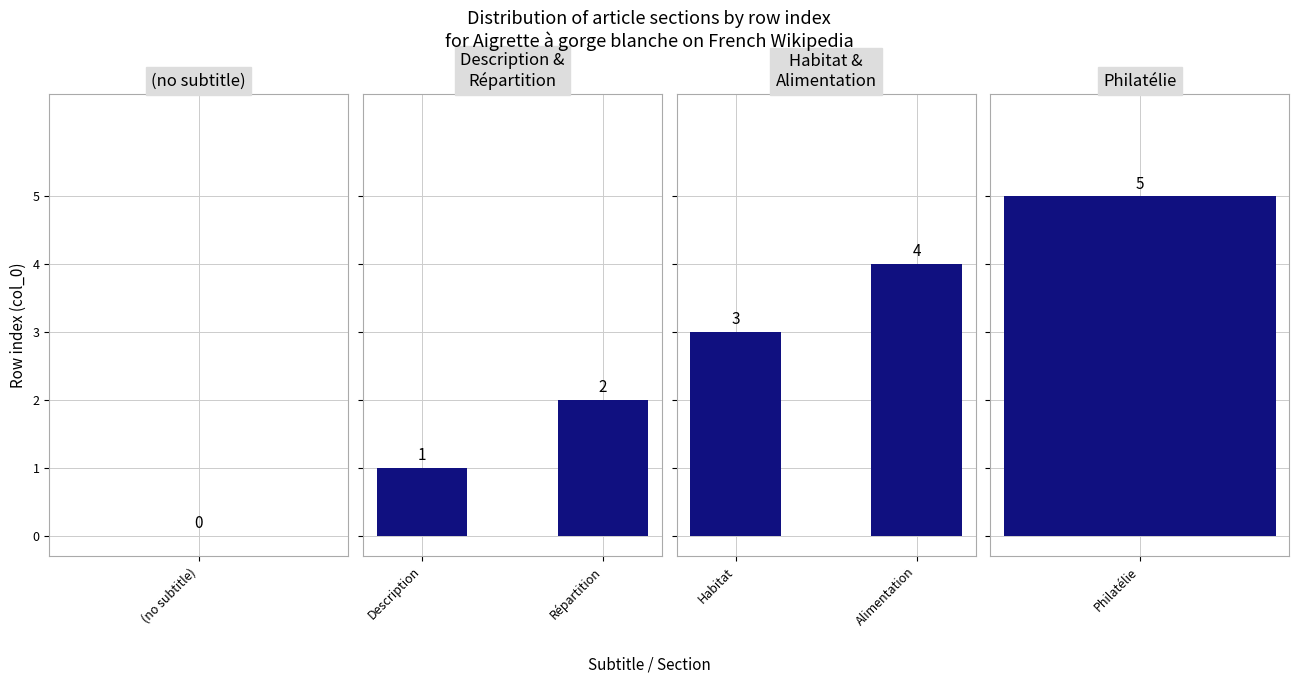

The Description &
Répartition series shows 2 at Répartition. True or false?

True